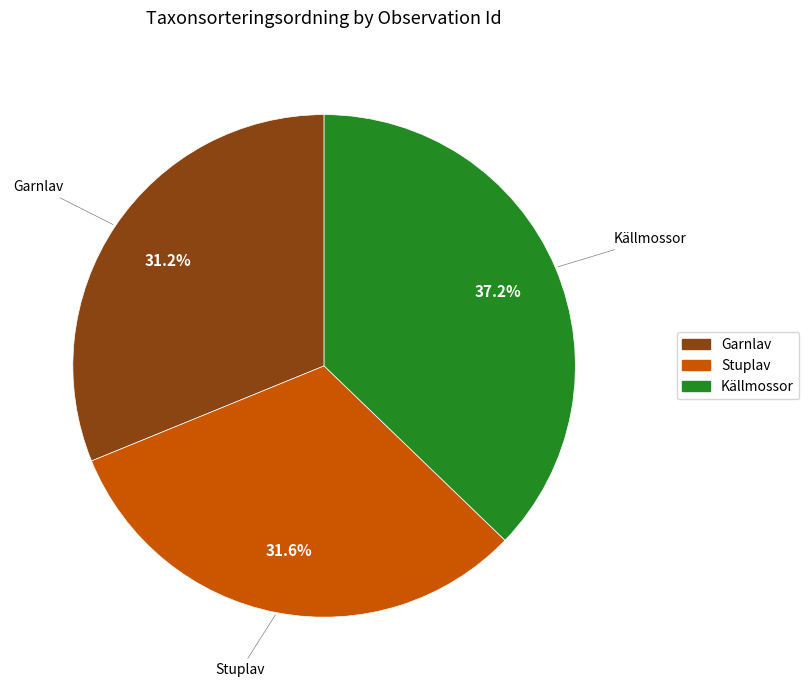

To the nearest percent, what is the difference between the largest and smallest slice percentages?

6%